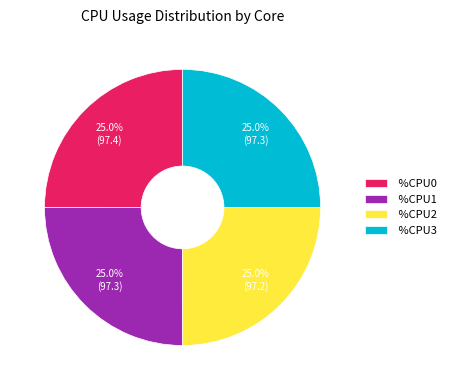

How much of the chart is everything except %CPU3?

75.0%